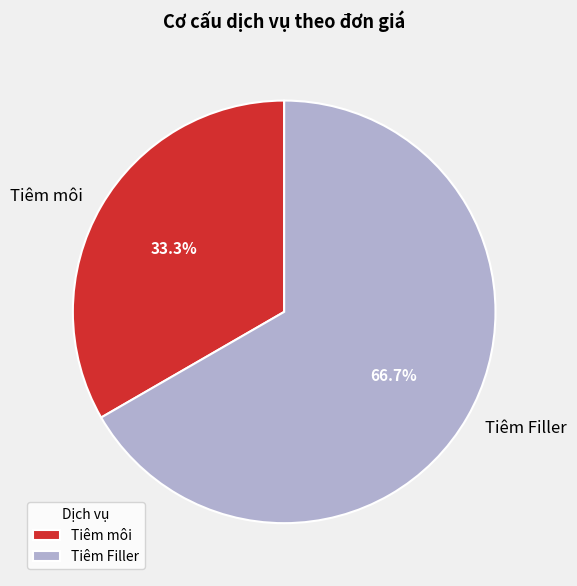

To the nearest percent, what percentage of the pie is Tiêm môi?

33%